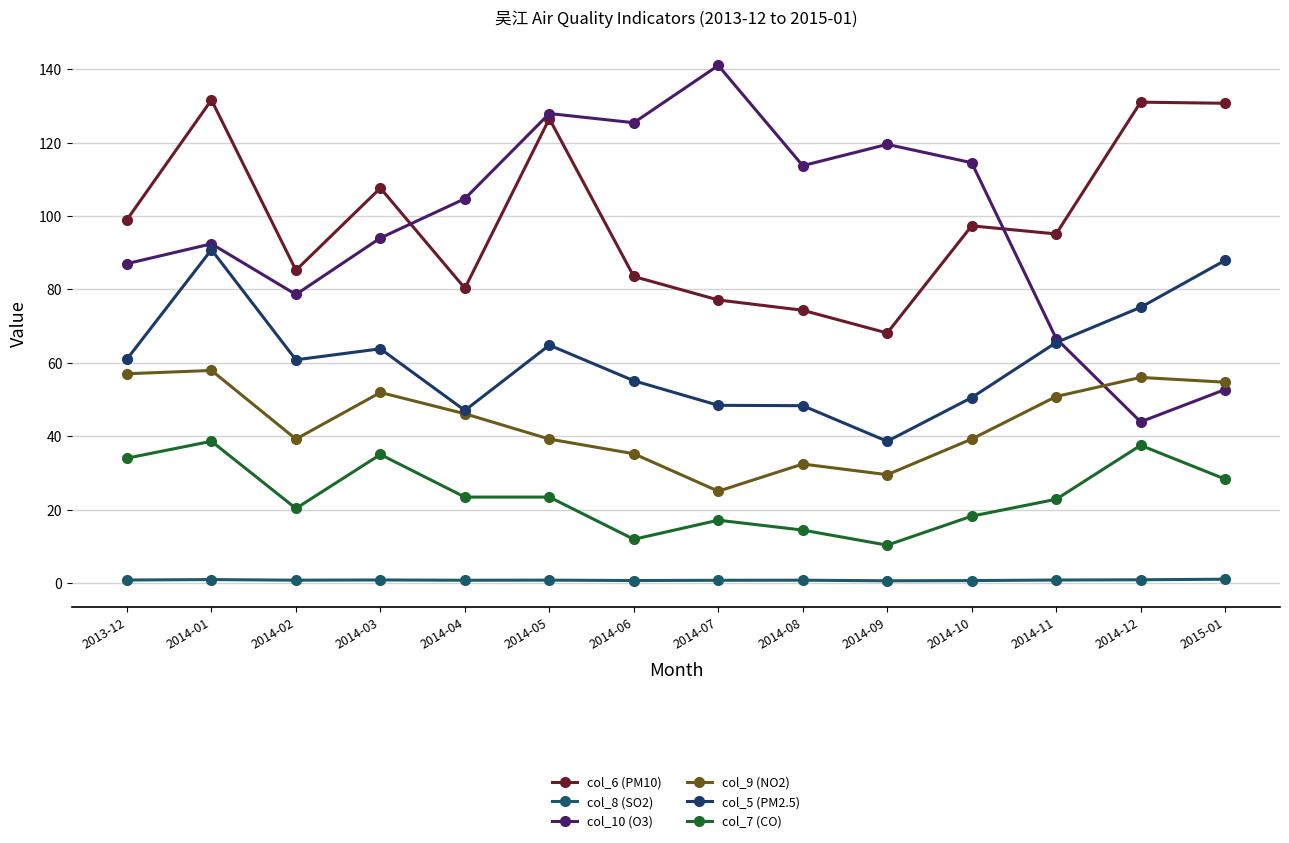

How many data points in col_6 (PM10) are less than 97?

7